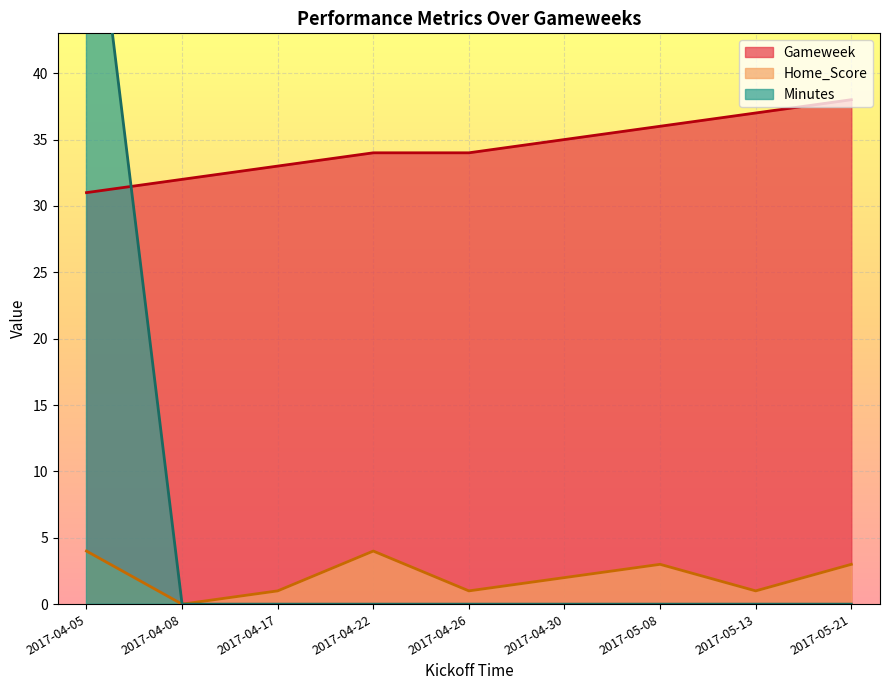

What is the maximum value for Minutes?

59